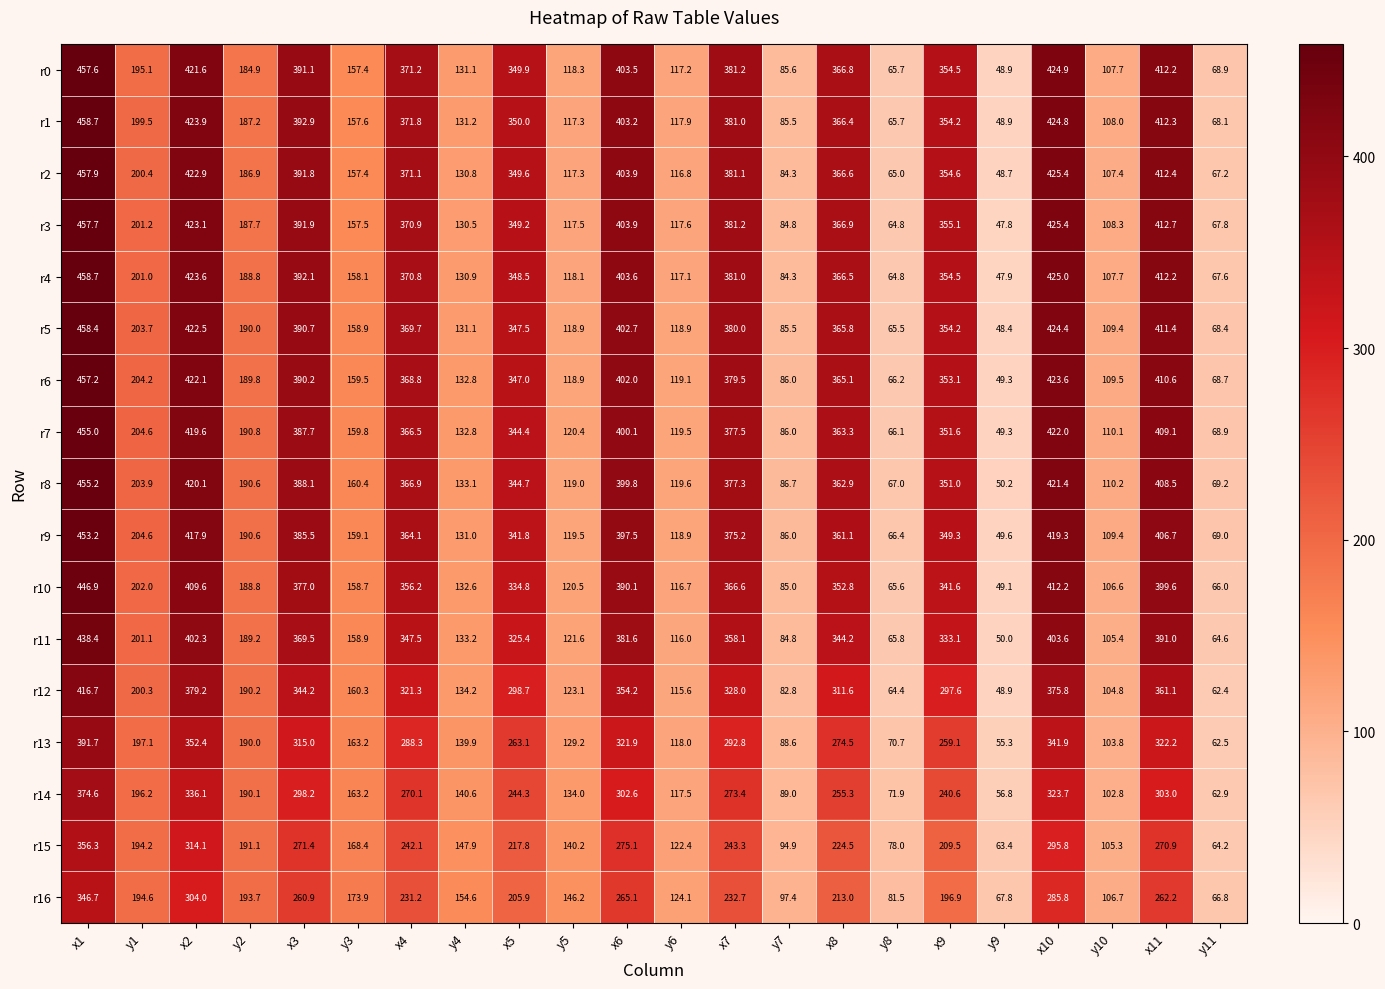

Which series has the largest range (max minus min)?

r4